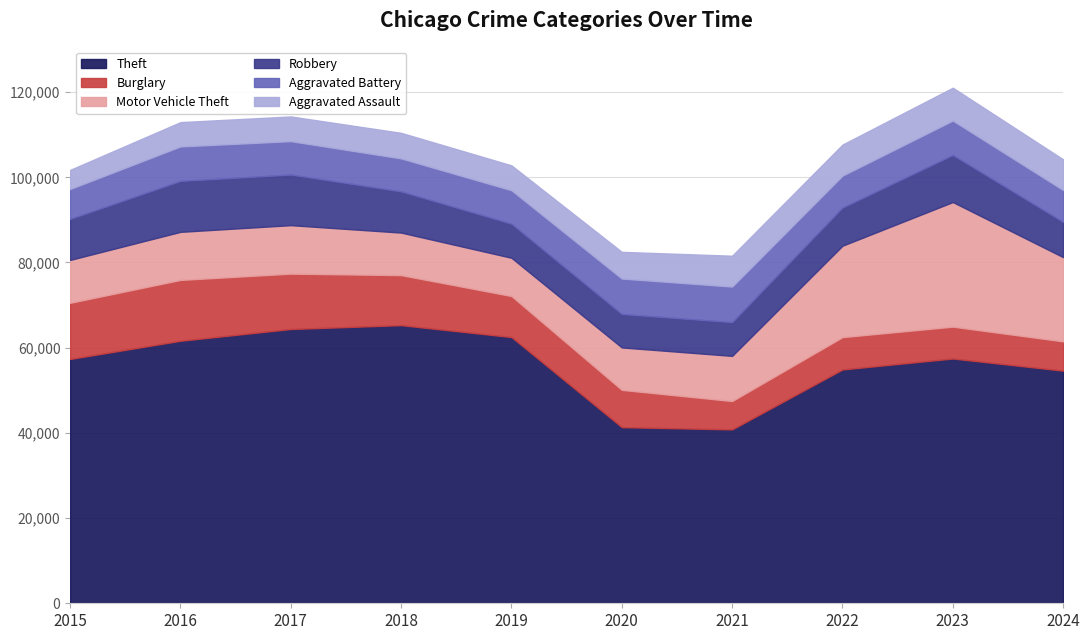

Is the value of Aggravated Battery at 2018 greater than the value of Aggravated Assault at 2016?

Yes